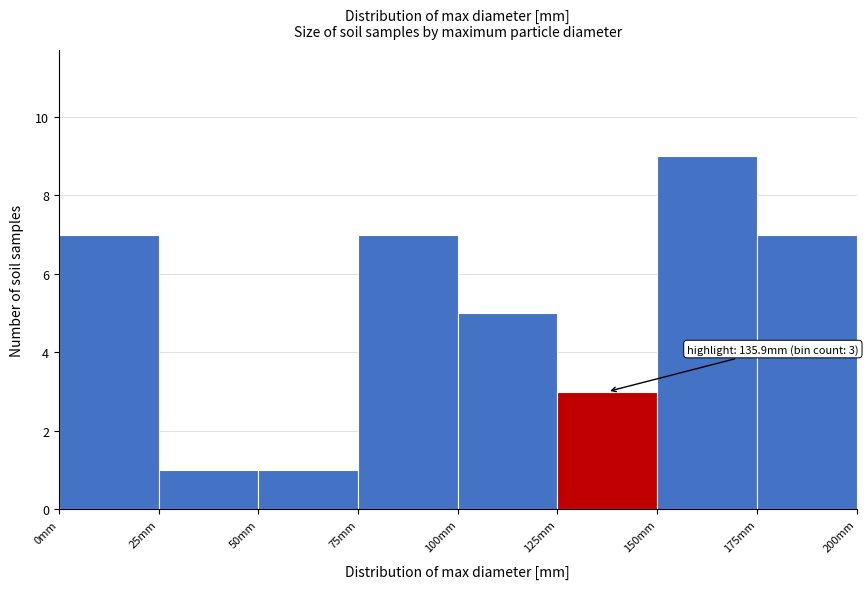

Over which range of the x-axis is the bar tallest?

150 to 175